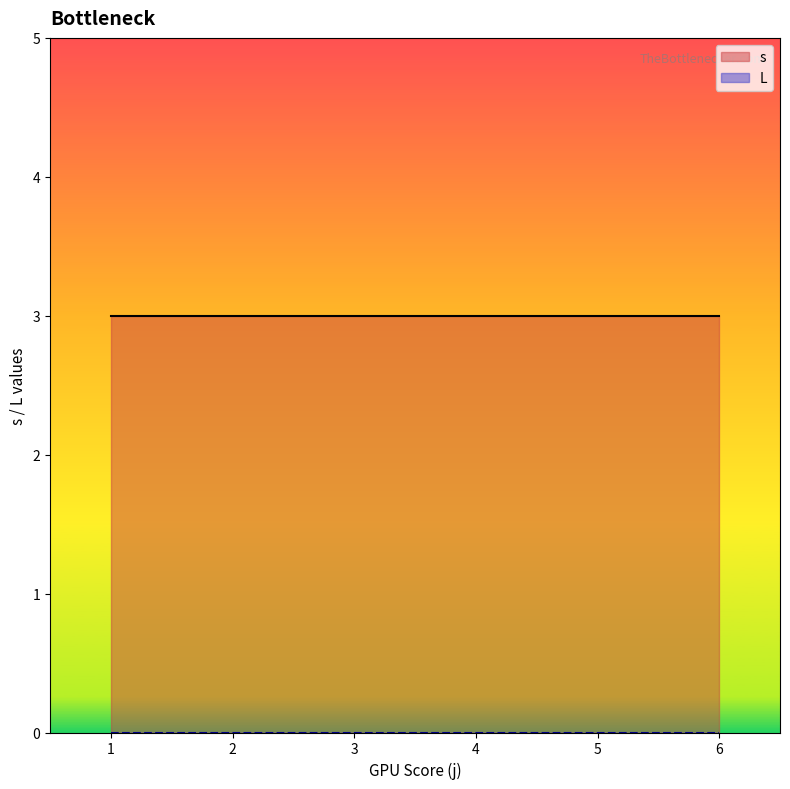

Where is the first local maximum for s?

1